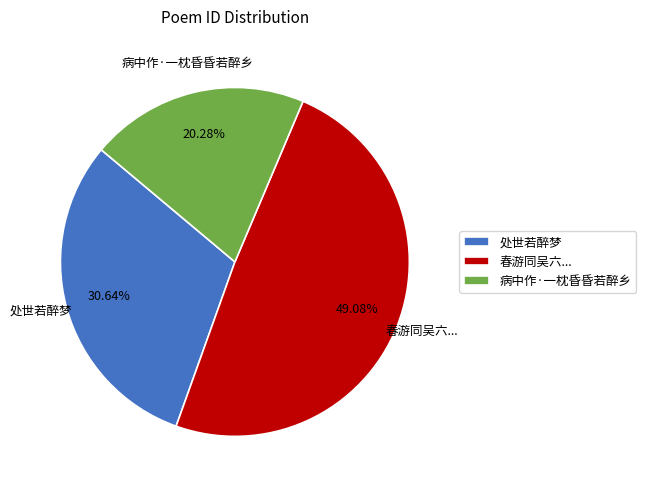

Do 病中作·一枕昏昏若醉乡 and 处世若醉梦 together represent more than half of the pie?

Yes